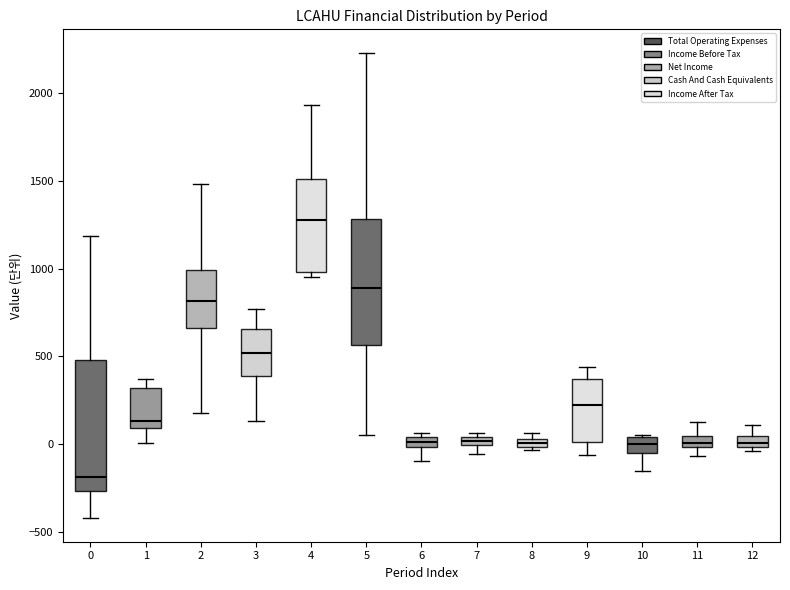

Which box has the lowest median line?

0